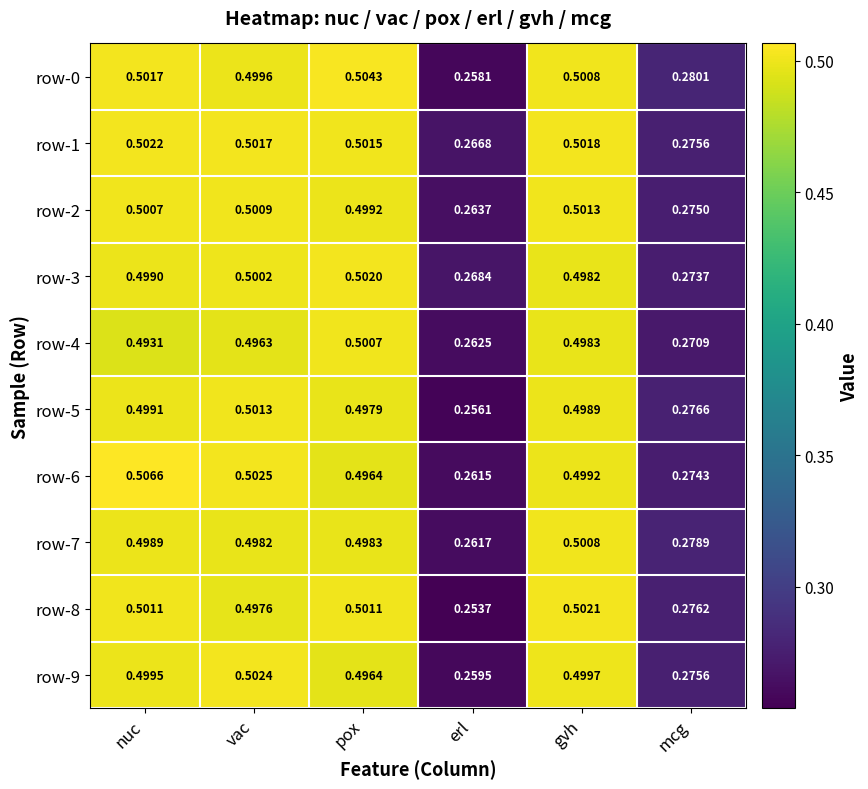

Which category has the highest value across all series?

nuc